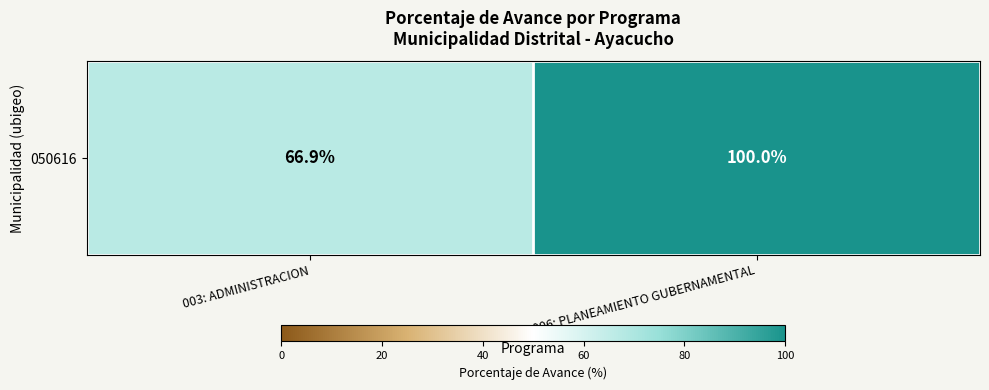

Rank the categories by value from lowest to highest.

003: ADMINISTRACION, 006: PLANEAMIENTO GUBERNAMENTAL